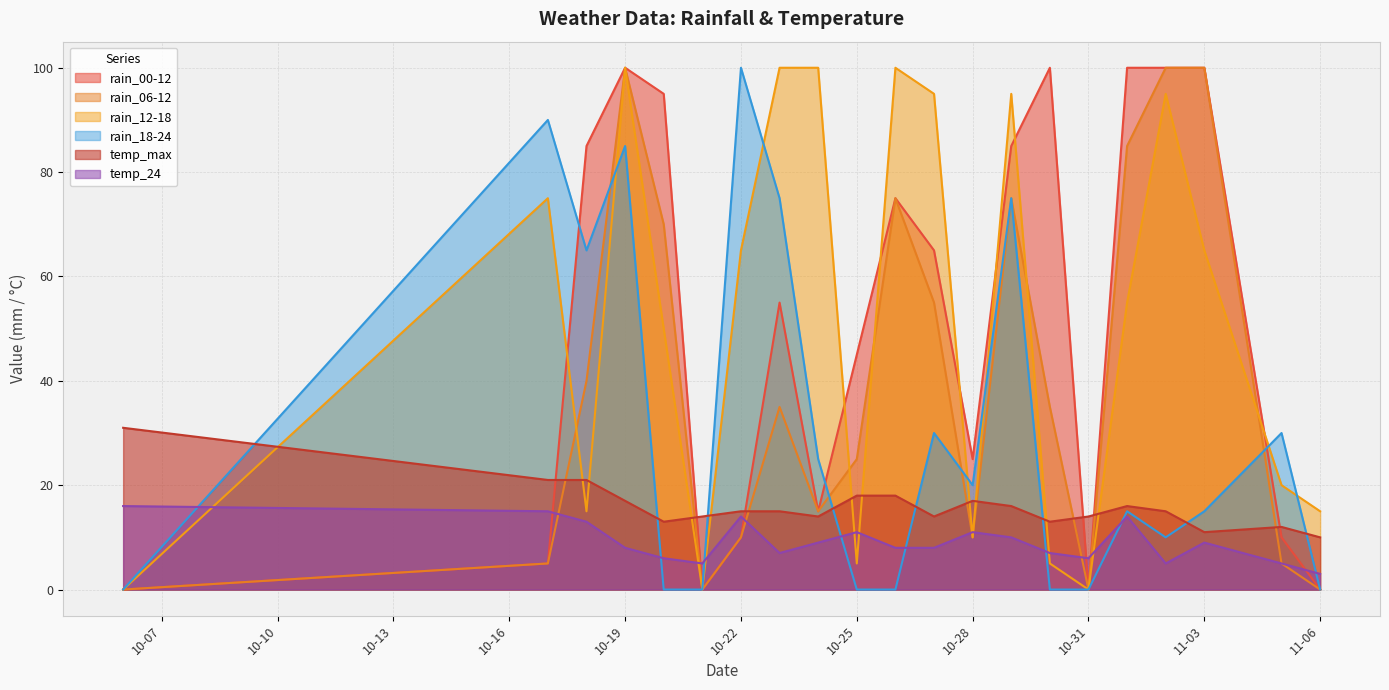

The rain_18-24 series shows 53 at 2023-11-05. True or false?

False